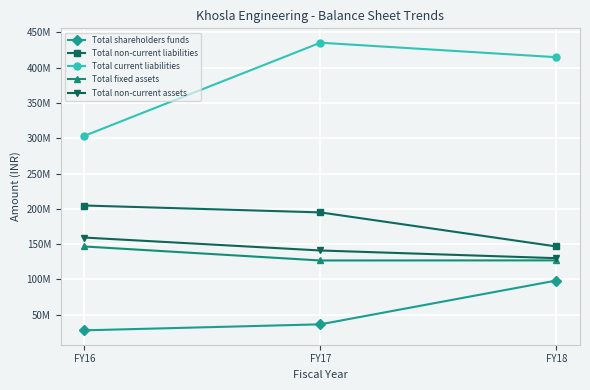

At which label does Total current liabilities first exceed 414914695?

FY17